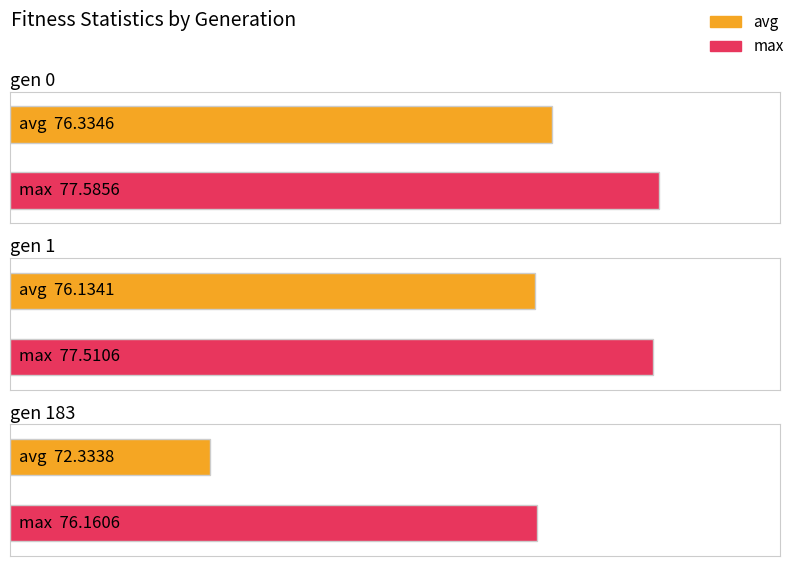

List the labels in order of max value, smallest first.

gen 183, gen 1, gen 0